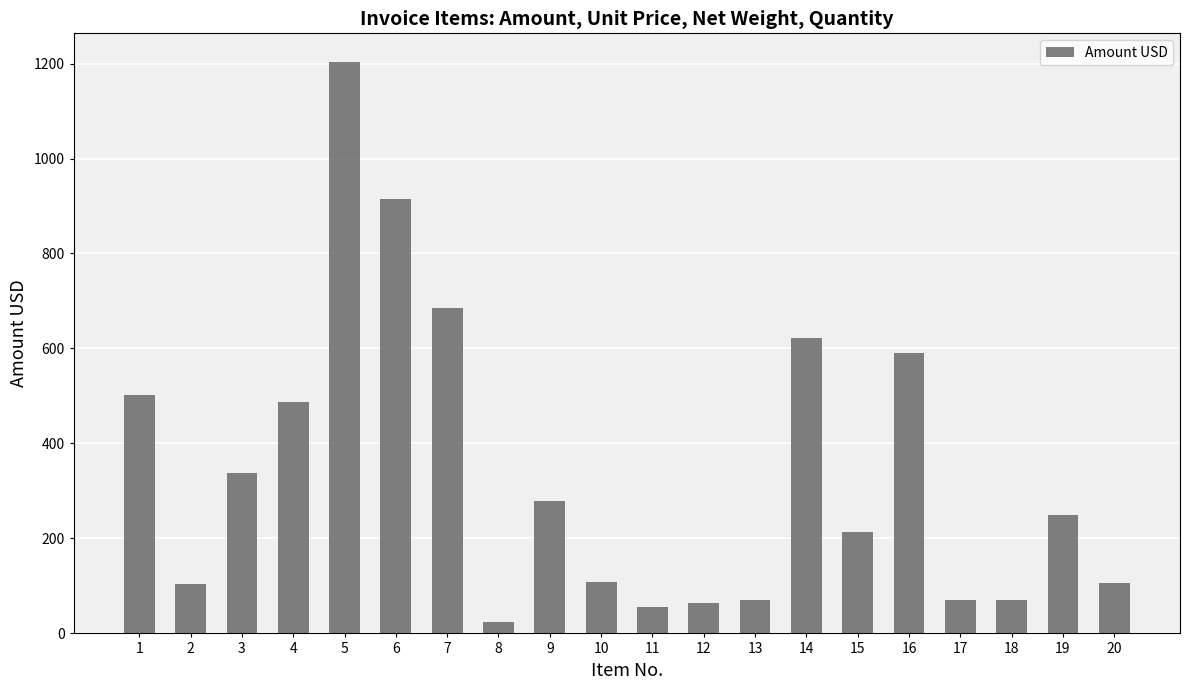

Which category has the highest value across all series?

5